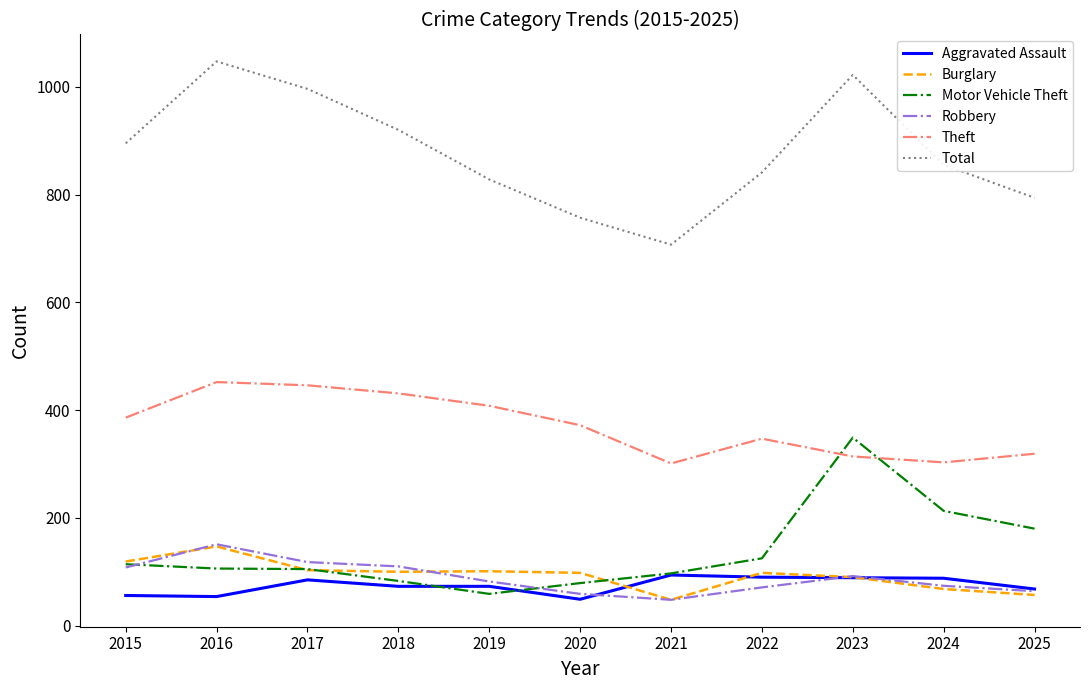

True or false: Burglary has a value of 57 at 2025.

True